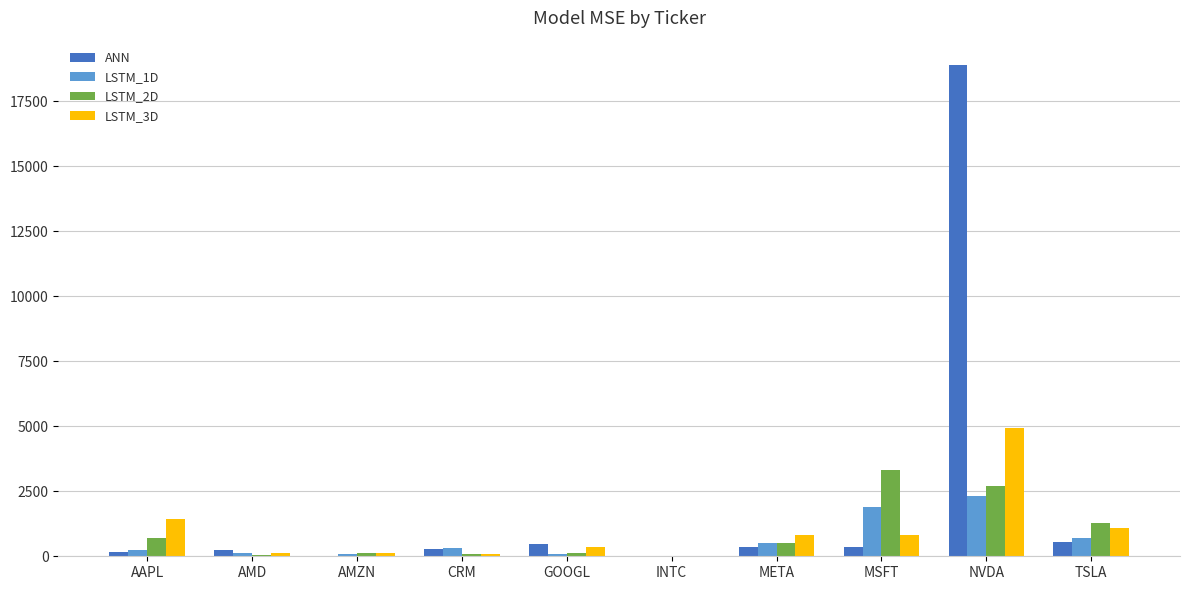

At which category is the sum across all series the highest?

NVDA